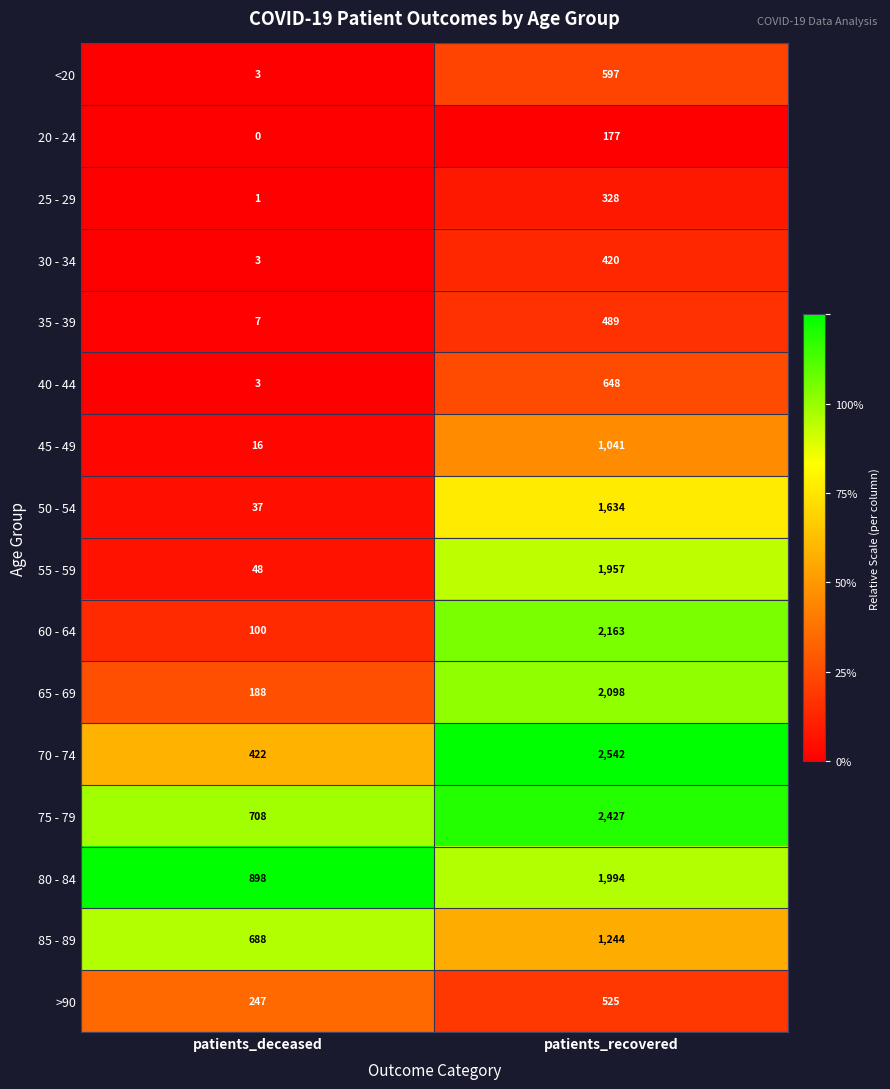

How many data points does each series have?

2